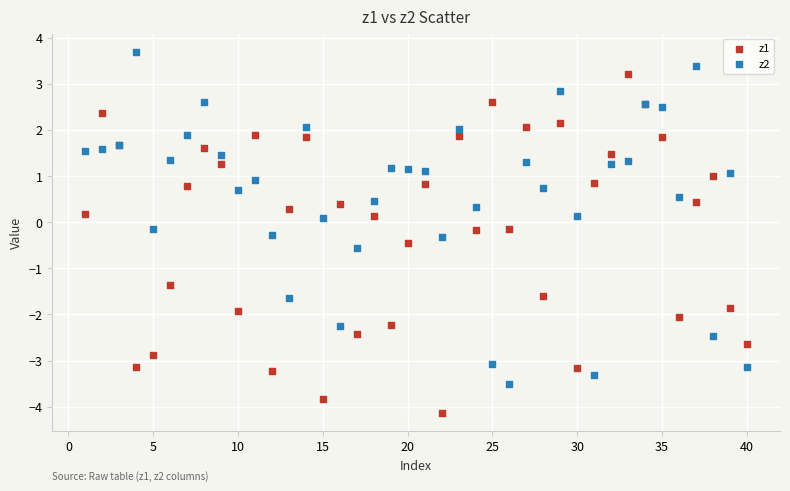

Which series contains the highest Y value?

z2